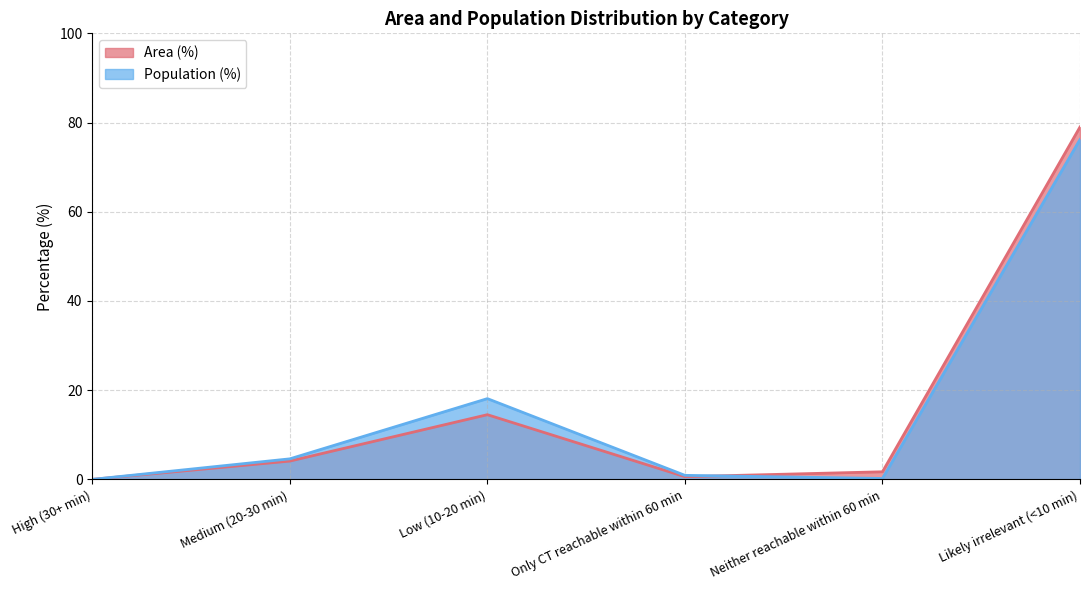

What is the greatest value displayed?

79.0